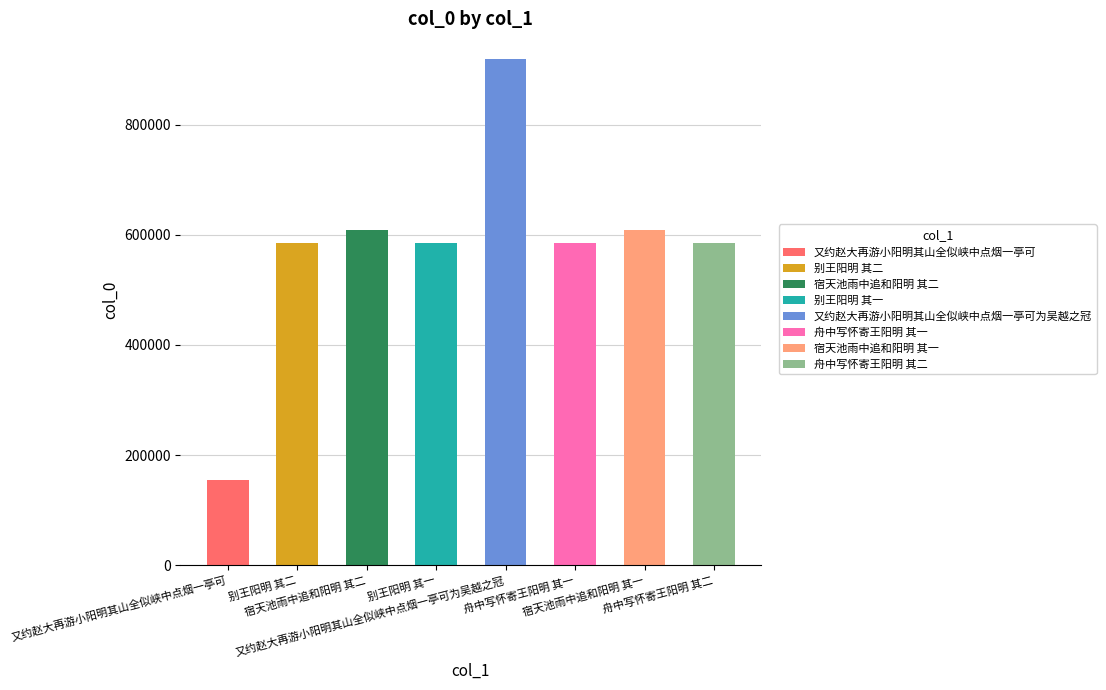

The value at 宿天池雨中追和阳明 其一 is 346627. True or false?

False